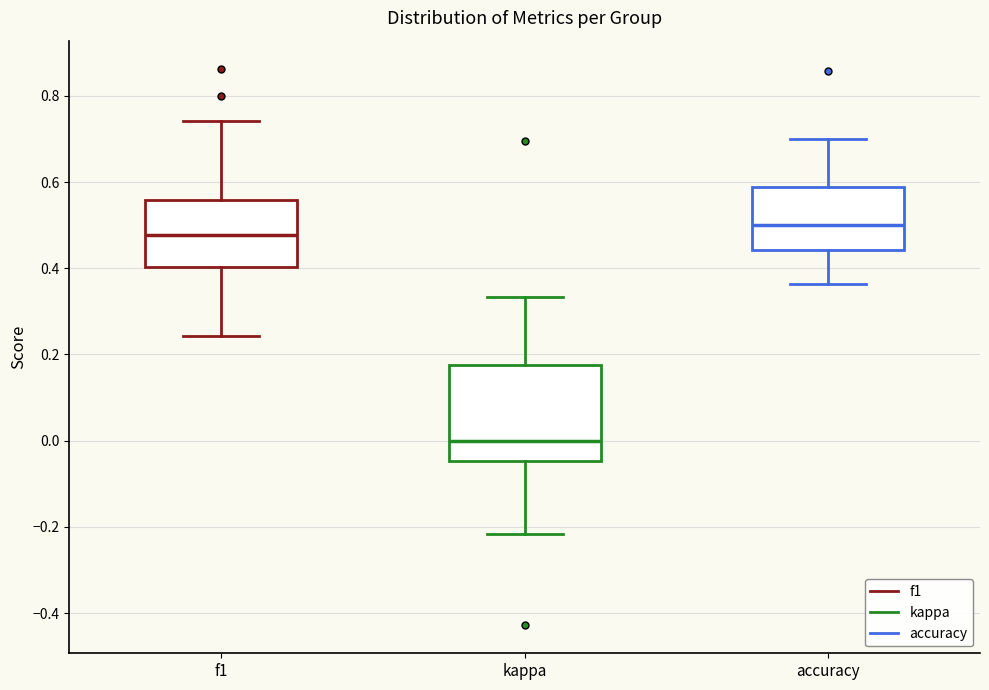

Reading left to right, read every box against the y-axis: the position of its median line, the range the box covers, and the ends of its whiskers. The values are not printed on the chart, so give them approximately, as read against the axis.

f1: median 0.48, box 0.40 to 0.56, whiskers 0.24 to 0.74
kappa: median 0.00, box -0.04 to 0.18, whiskers -0.22 to 0.34
accuracy: median 0.50, box 0.44 to 0.58, whiskers 0.36 to 0.70